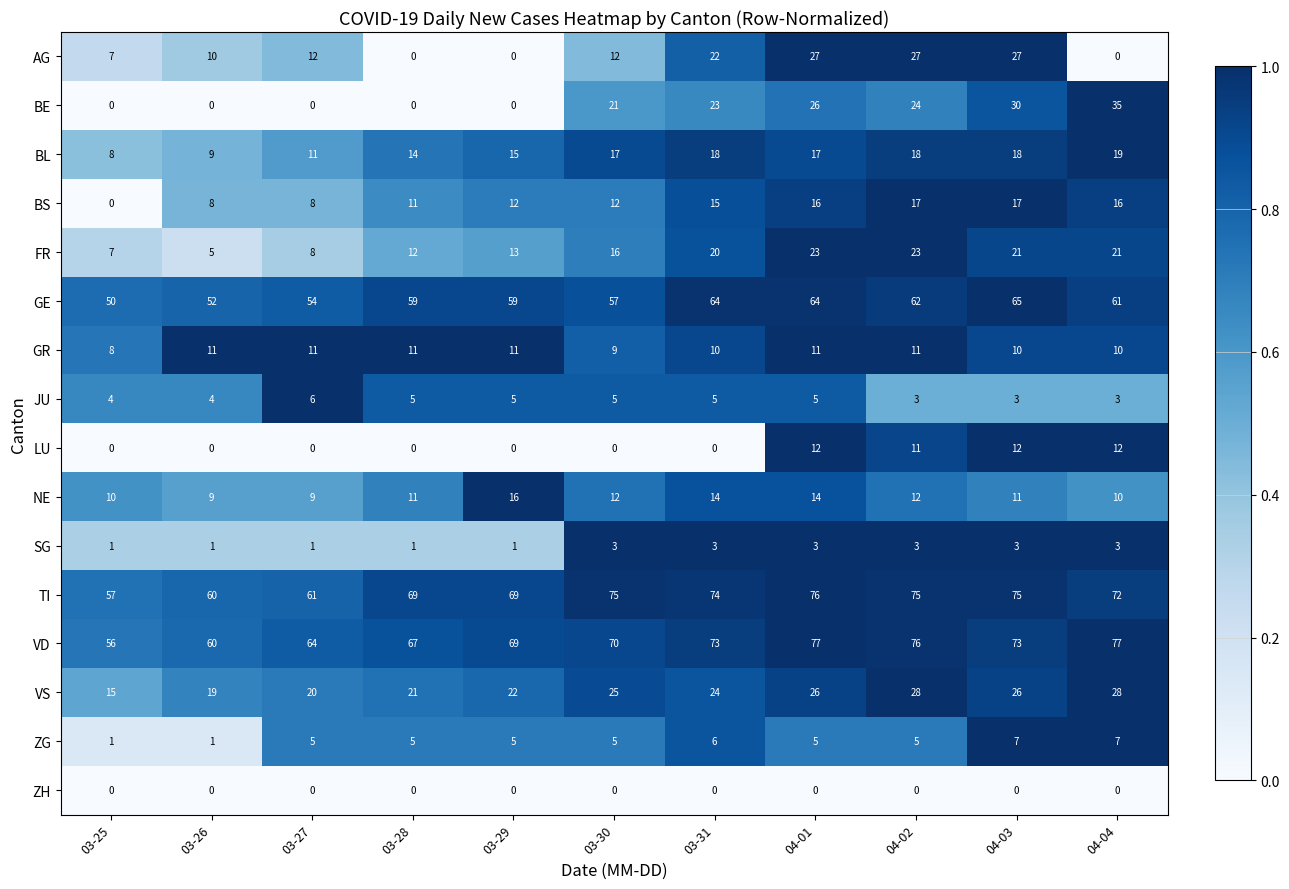

What is the maximum value for FR?

23